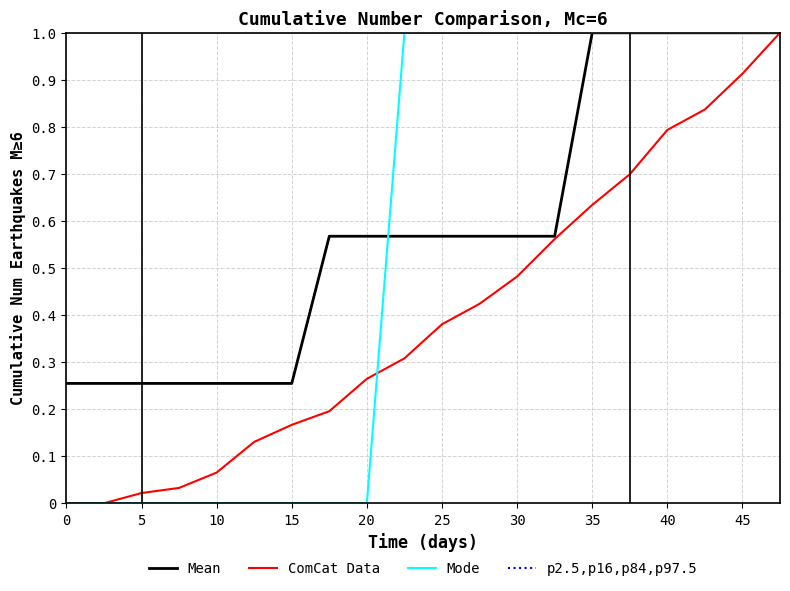

True or false: p2.5,p16,p84,p97.5 has more than 0 interior local peaks.

False